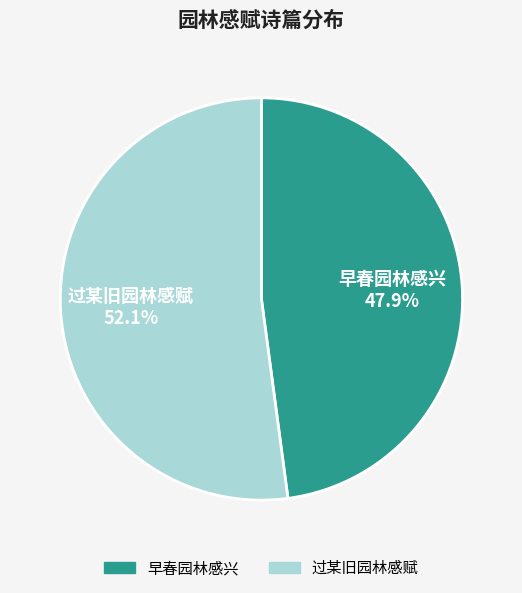

What percentage do 过某旧园林感赋 and 早春园林感兴 together represent?

100.0%